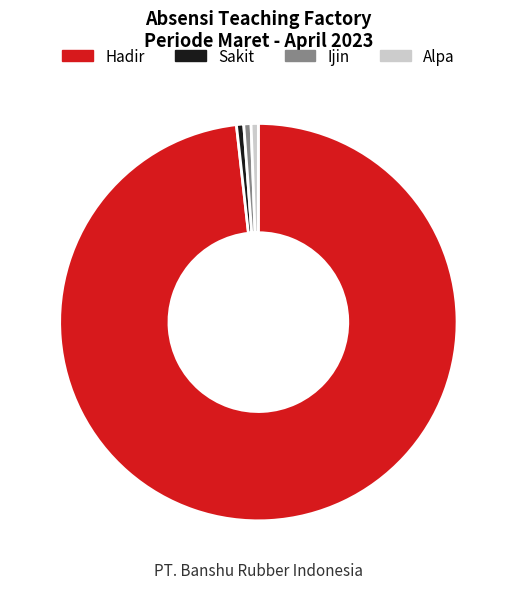

True or false: Sakit accounts for 11% of the total.

False